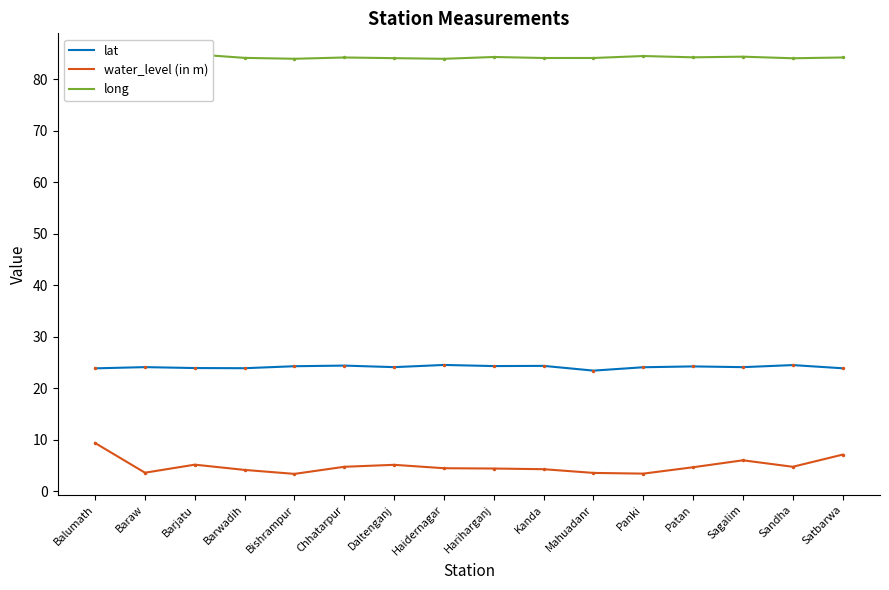

What is the label of the 8th point from the right?

Hariharganj